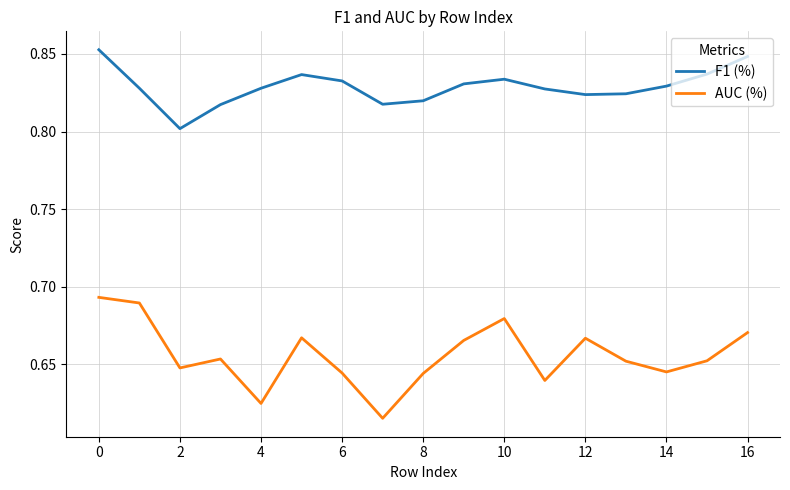

Count the number of data series in this chart.

2